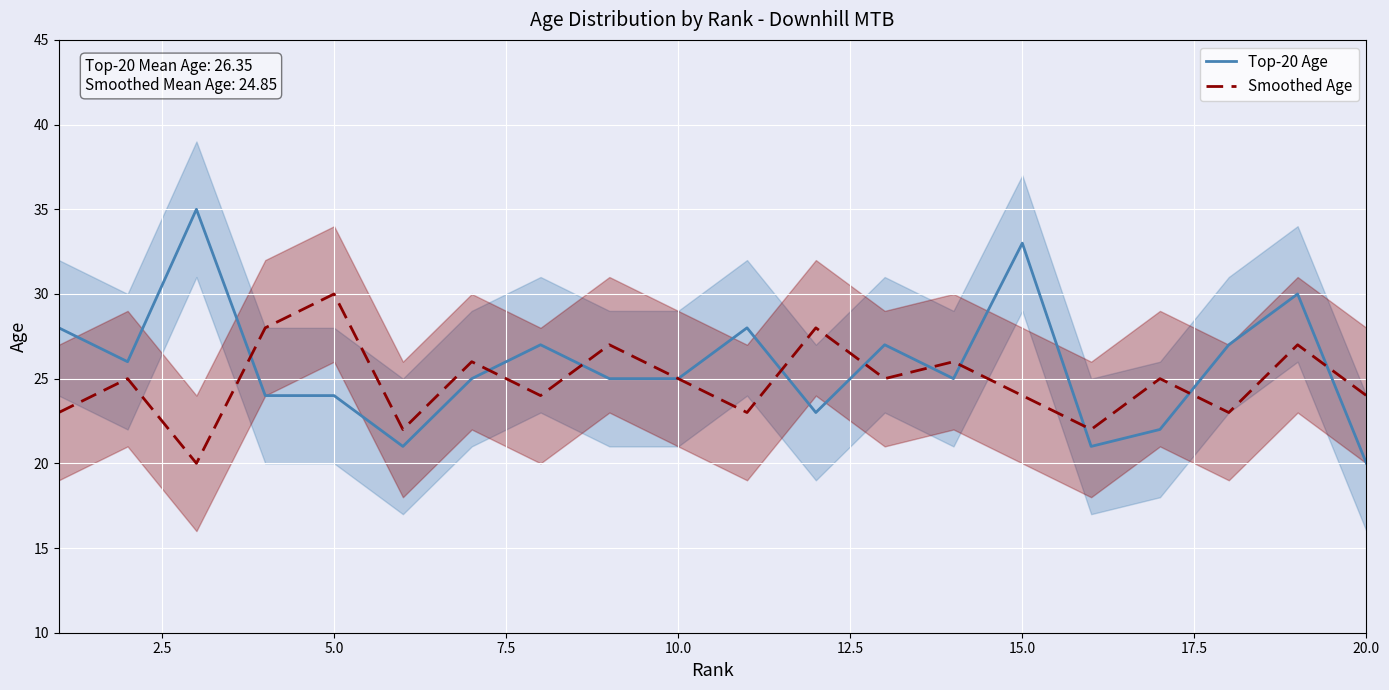

At which label does Smoothed Age reach its peak?

5.0